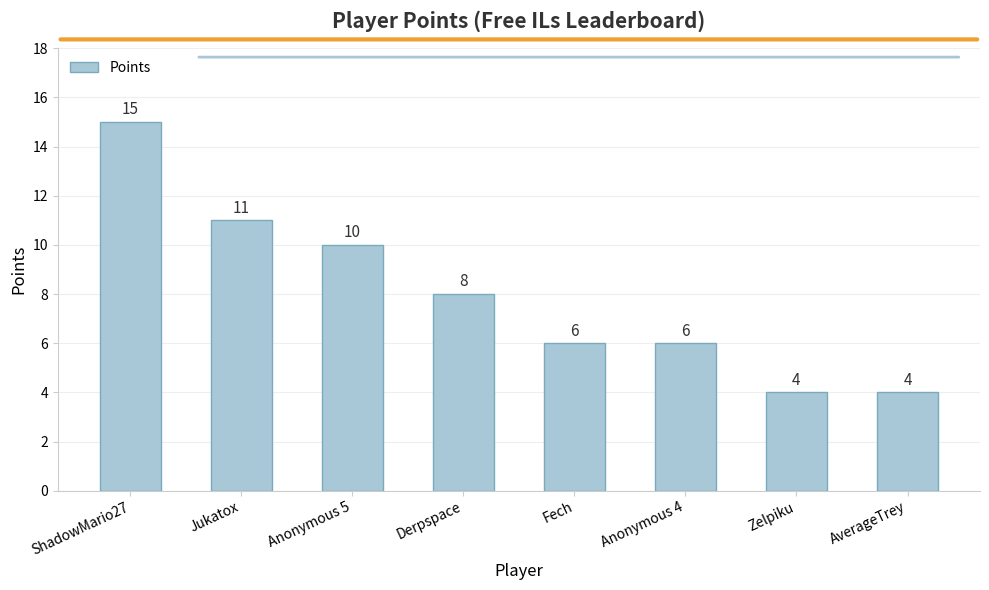

At which category does the chart reach its peak across all series?

ShadowMario27